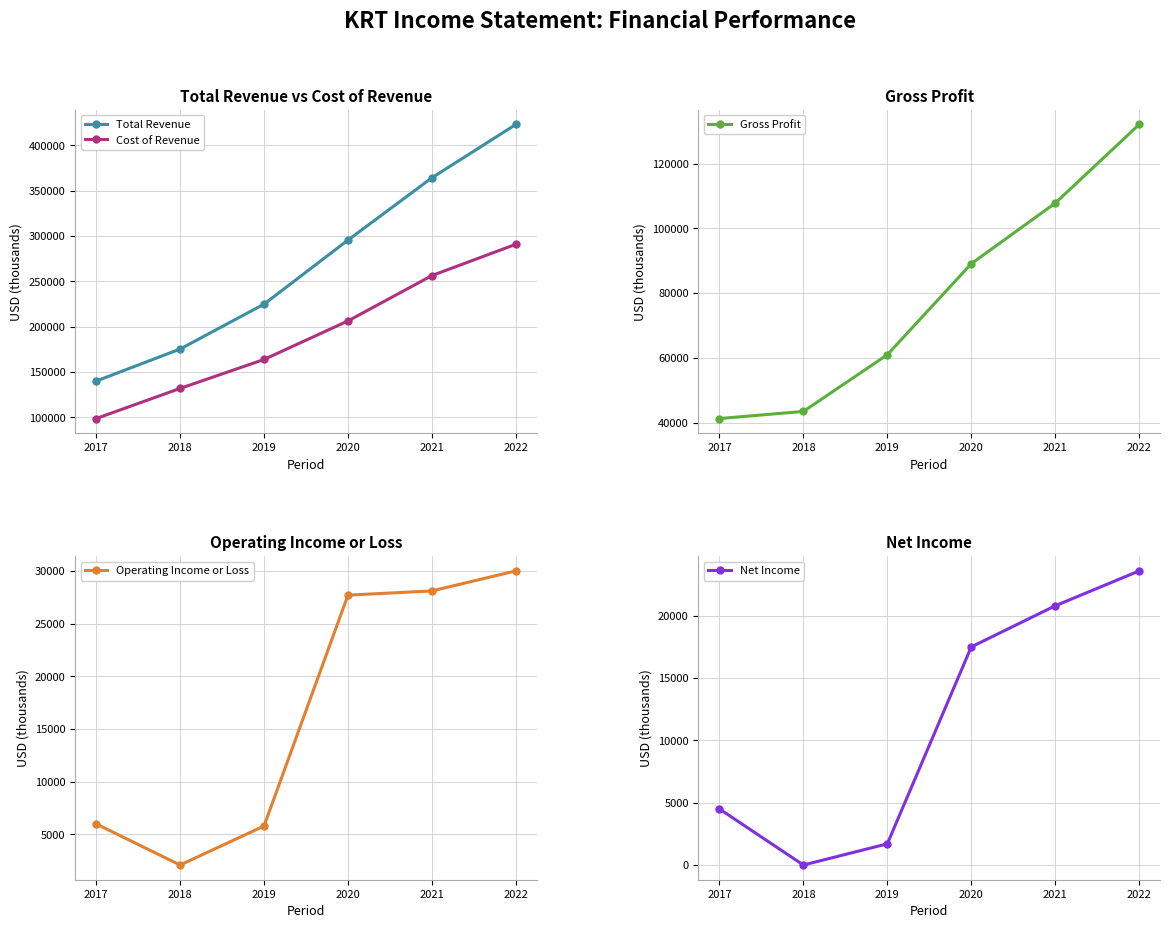

At which label is Total Revenue closest to 281550?

2020